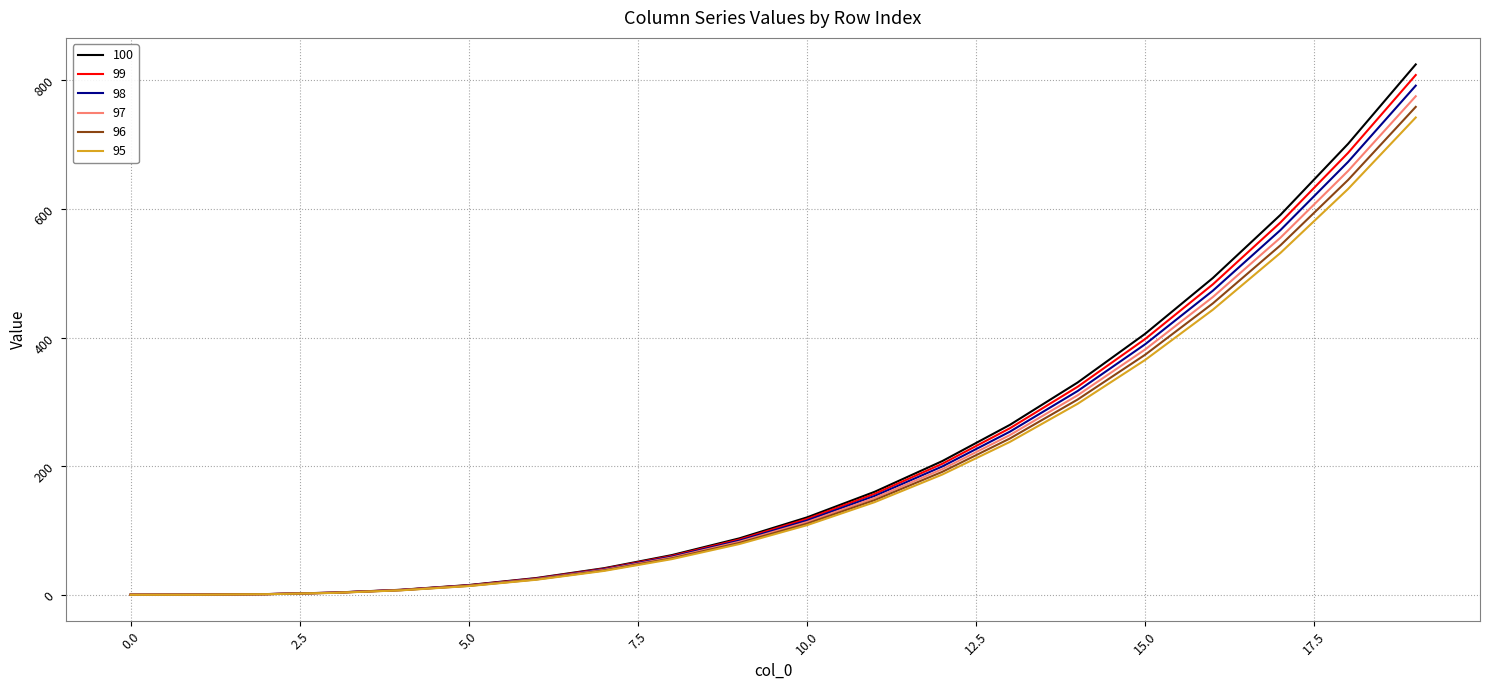

Which series has the widest spread of values?

100